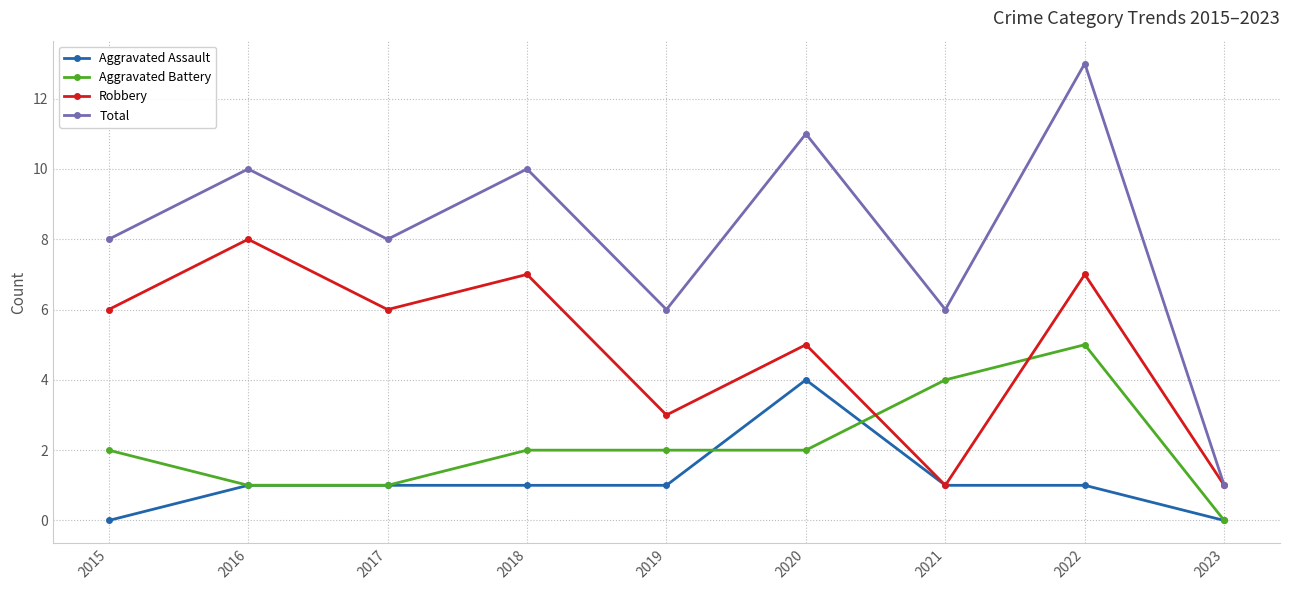

True or false: Aggravated Assault and Aggravated Battery cross at least once.

True